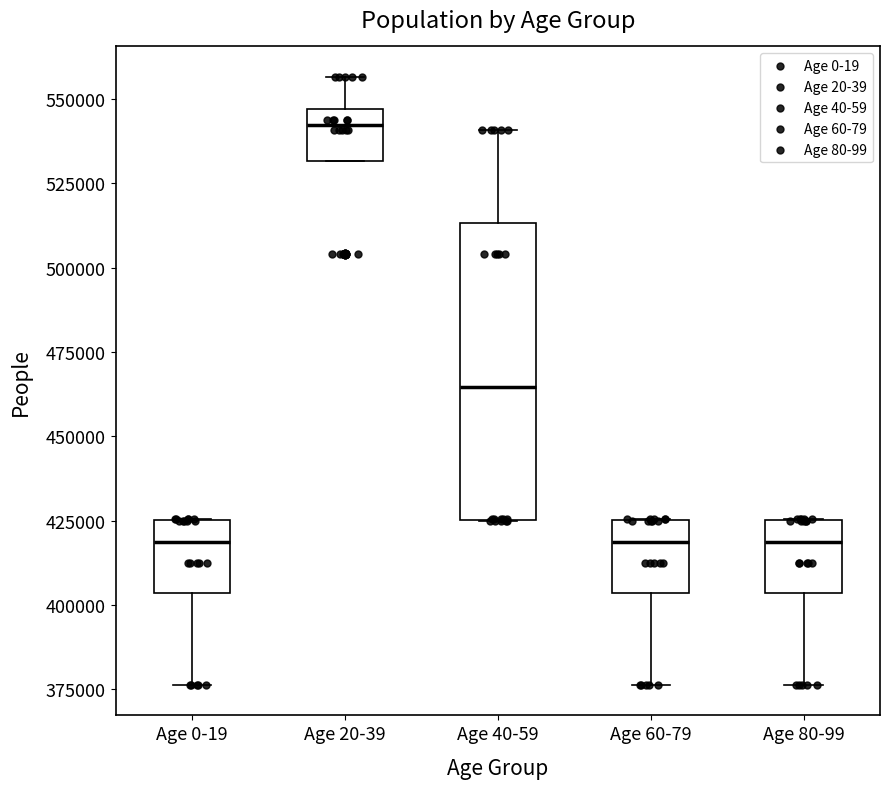

Reading left to right, transcribe this box plot: for each box, give where its median line is, the range the box spans, and where its two whiskers end, as read against the y-axis. The values are not printed on the chart, so give them approximately, as read against the axis.

Age 0-19: median 420000, box 405000 to 425000, whiskers 375000 to 425000
Age 20-39: median 540000, box 530000 to 545000, whiskers 530000 to 555000
Age 40-59: median 465000, box 425000 to 515000, whiskers 425000 to 540000
Age 60-79: median 420000, box 405000 to 425000, whiskers 375000 to 425000
Age 80-99: median 420000, box 405000 to 425000, whiskers 375000 to 425000